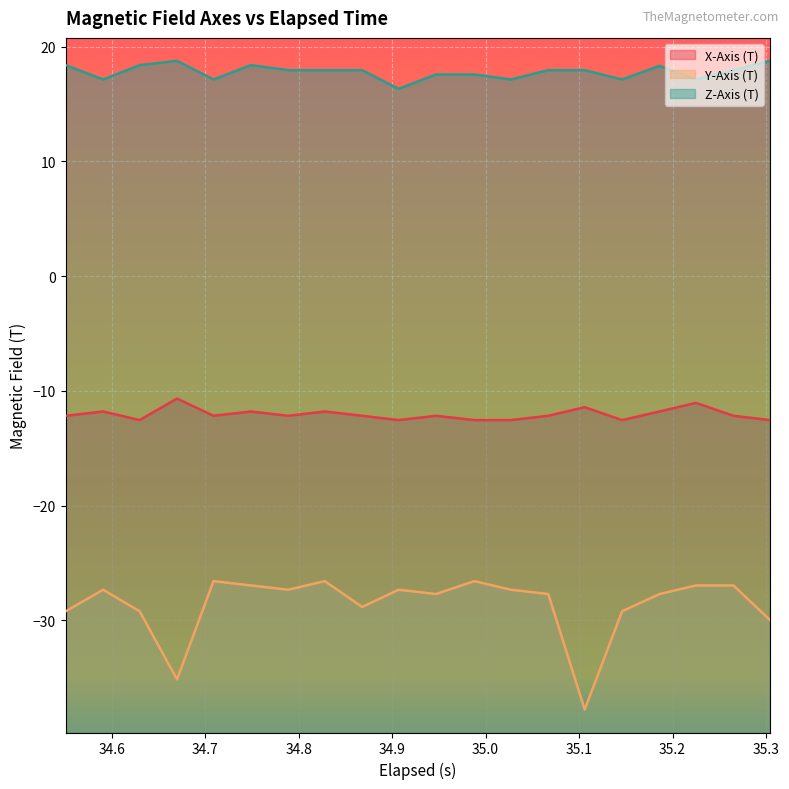

At how many categories does at least one series exceed 8?

20